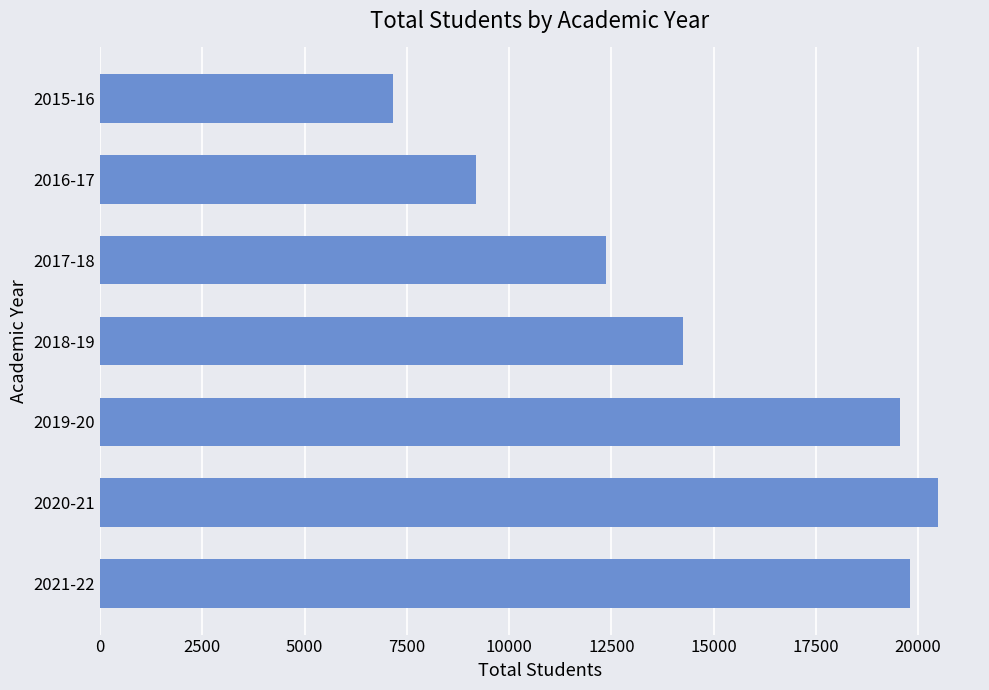

Is it true that the value at 2021-22 is 10232?

False